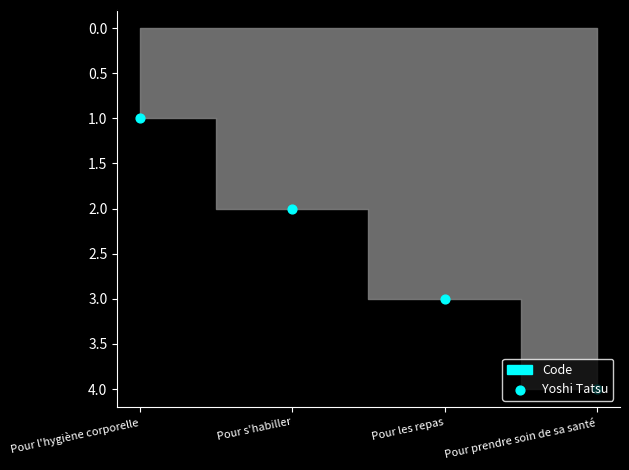

What is the change in value from Pour l'hygiène corporelle to Pour prendre soin de sa santé?

+3